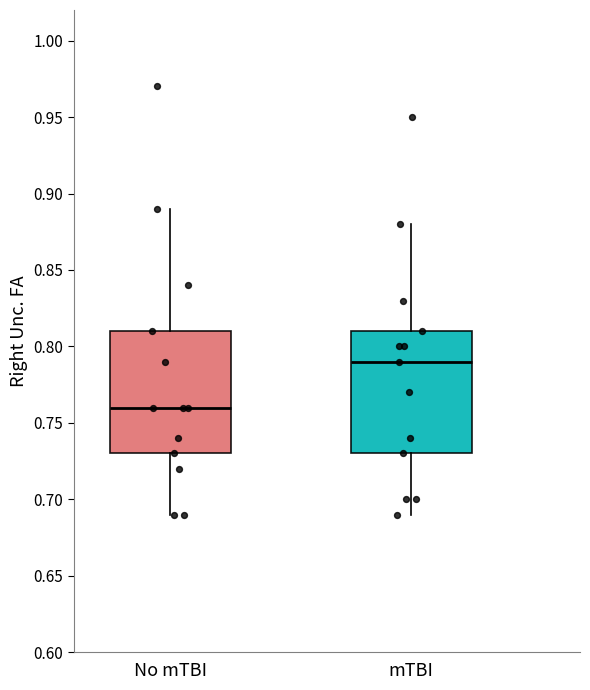

Reading left to right, transcribe this box plot: for each box, give where its median line is, the range the box spans, and where its two whiskers end, as read against the y-axis. The values are not printed on the chart, so give them approximately, as read against the axis.

No mTBI: median 0.76, box 0.73 to 0.81, whiskers 0.69 to 0.89
mTBI: median 0.79, box 0.73 to 0.81, whiskers 0.69 to 0.88